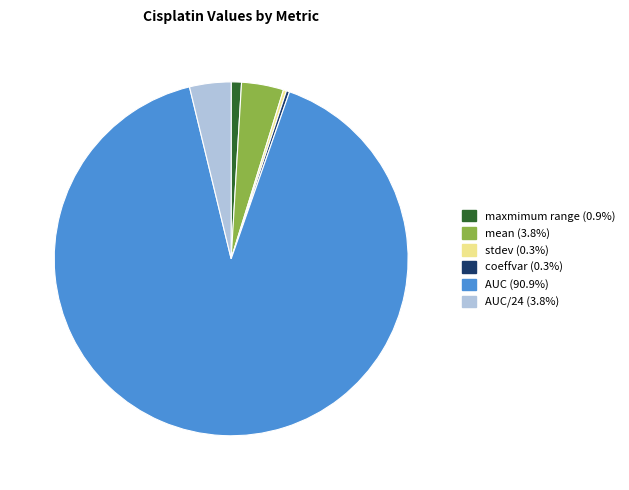

Do AUC/24 (3.8%) and mean (3.8%) together represent more than half of the pie?

No